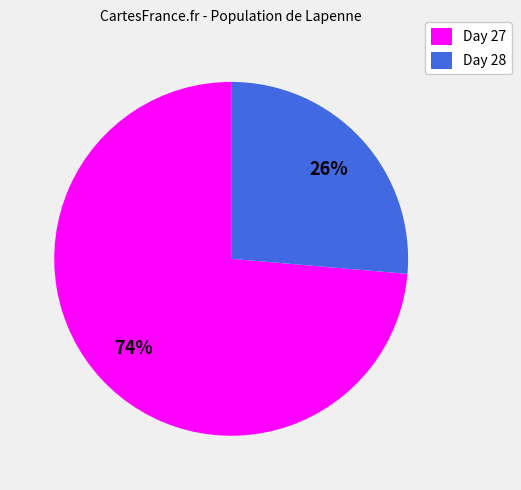

To the nearest percent, what is the average slice percentage?

50%